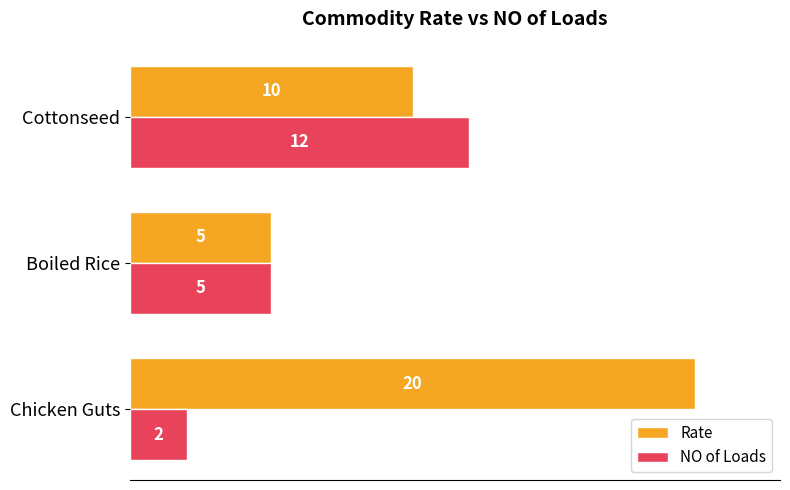

Which series has the widest spread of values?

Rate